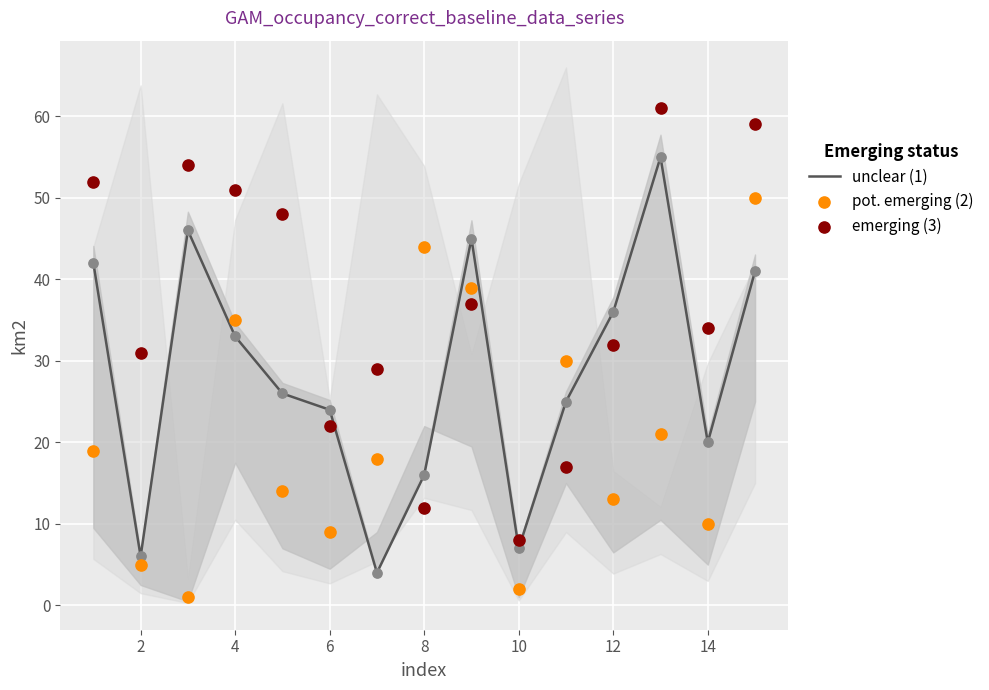

Which series has the largest total across all categories?

emerging (3)